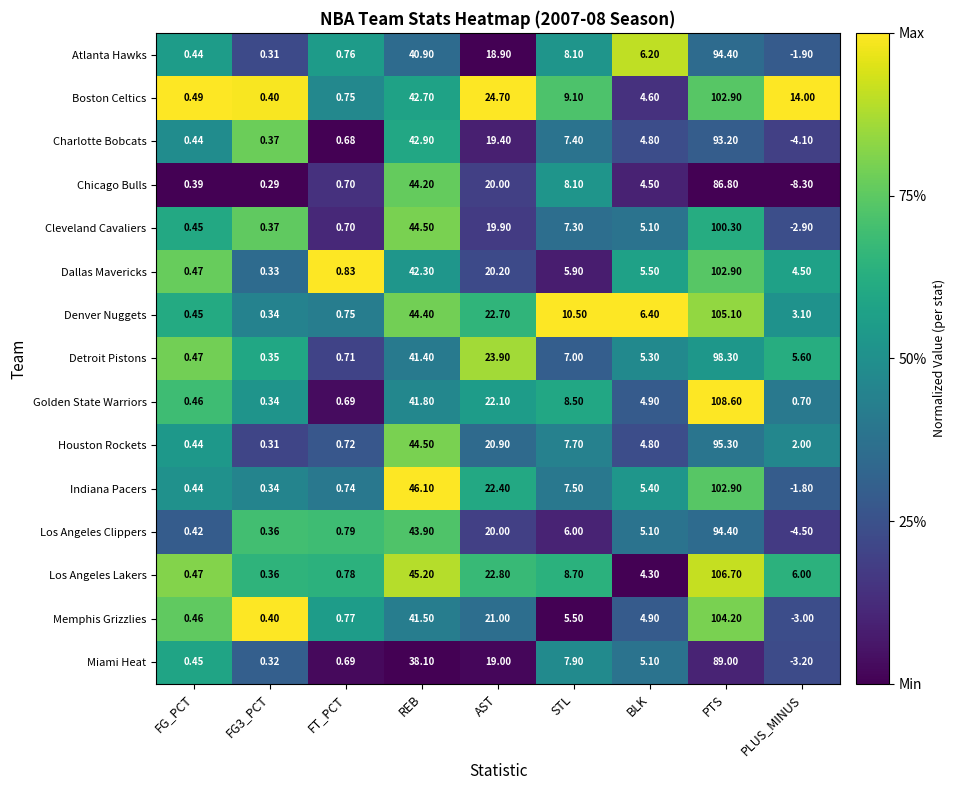

What is the spread (max minus min) of values at AST?

5.8